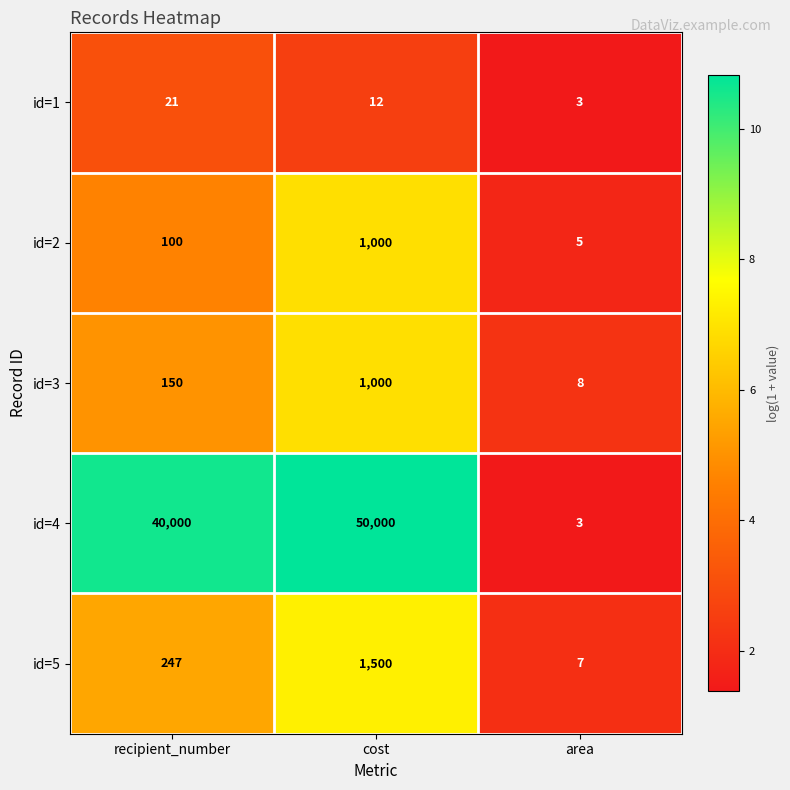

What is the maximum value for id=4?

50000